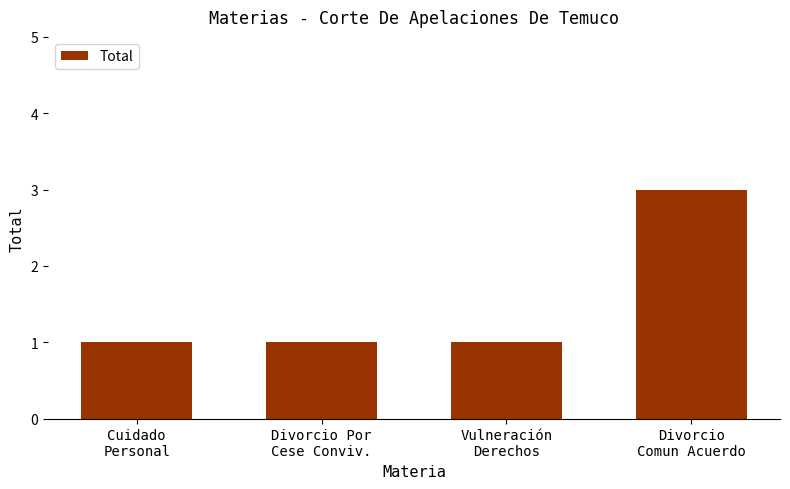

What is the difference between the values at Divorcio
Comun Acuerdo and Divorcio Por
Cese Conviv.?

2